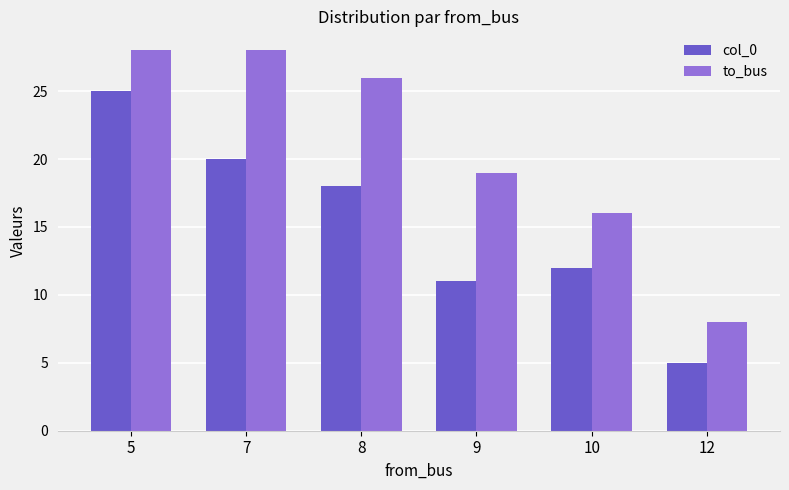

Reading left to right, list all the values displayed in this chart.

col_0: 25	20	18	11	12	5
to_bus: 28	28	26	19	16	8